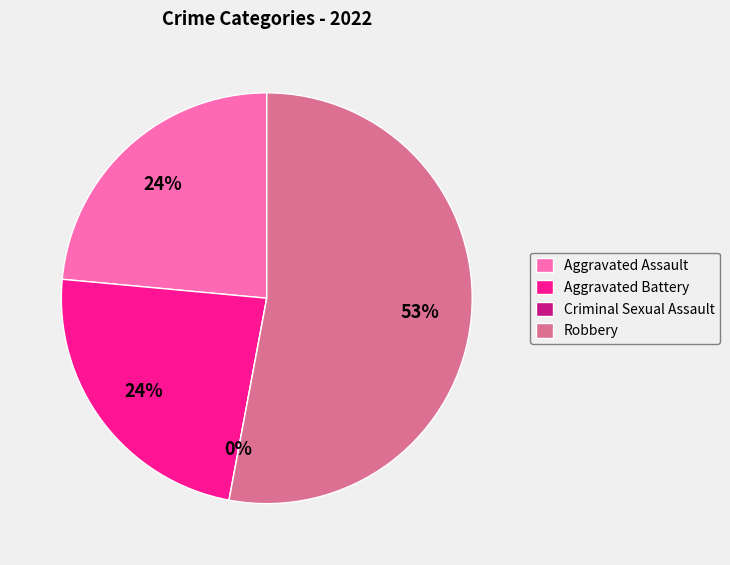

True or false: Criminal Sexual Assault accounts for 12% of the total.

False